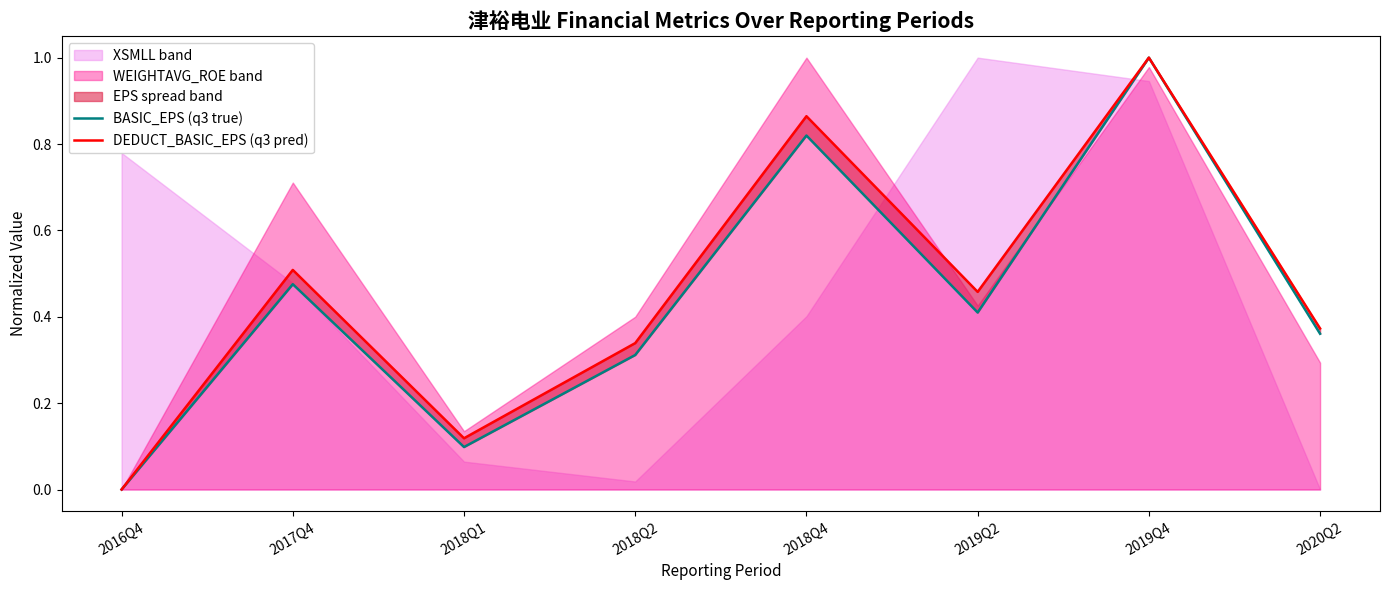

What is the value of the BASIC_EPS (q3 true) point at the 6th from the left?

0.4